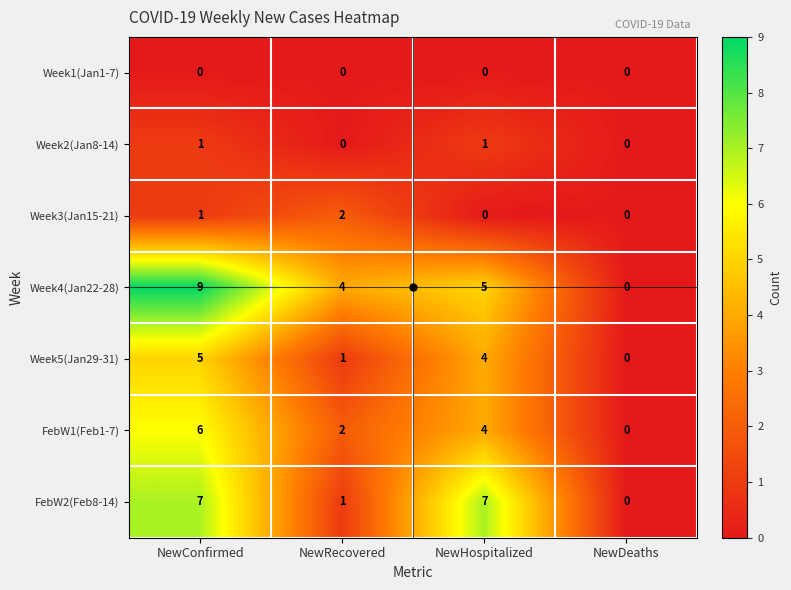

What is the sum of the Week5(Jan29-31) values at NewConfirmed and NewHospitalized?

9